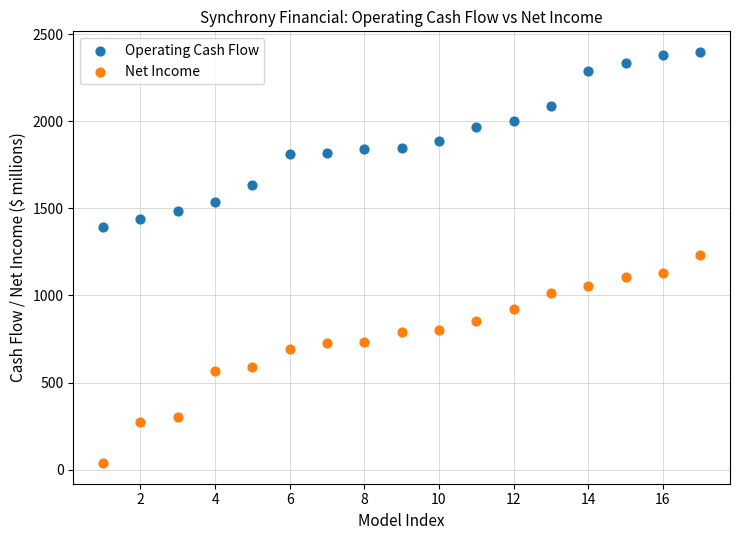

Across all data points, what is the range of Y values (max minus min)?

2362